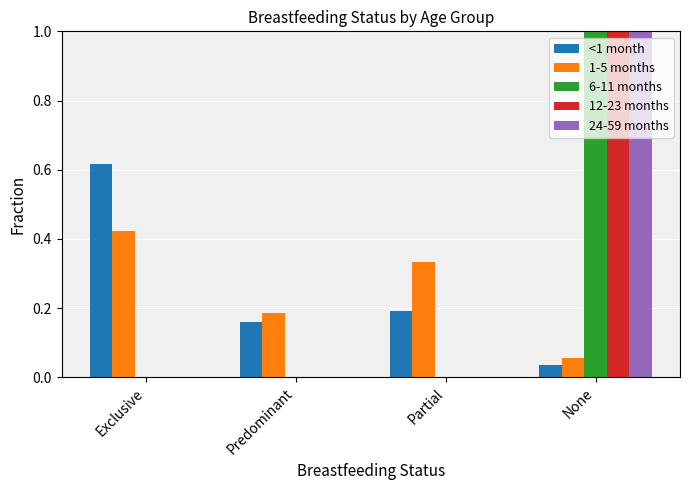

At which label does 24-59 months reach its peak?

None